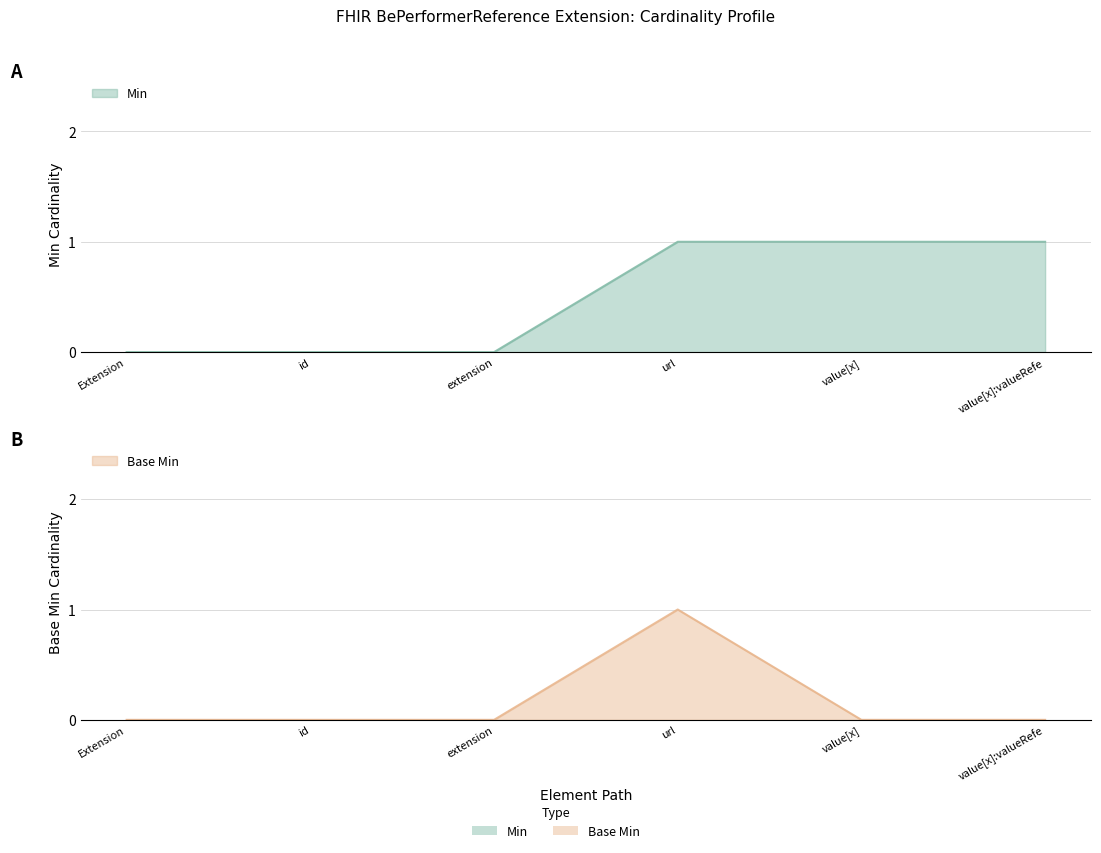

What position from the right is value[x]?

2